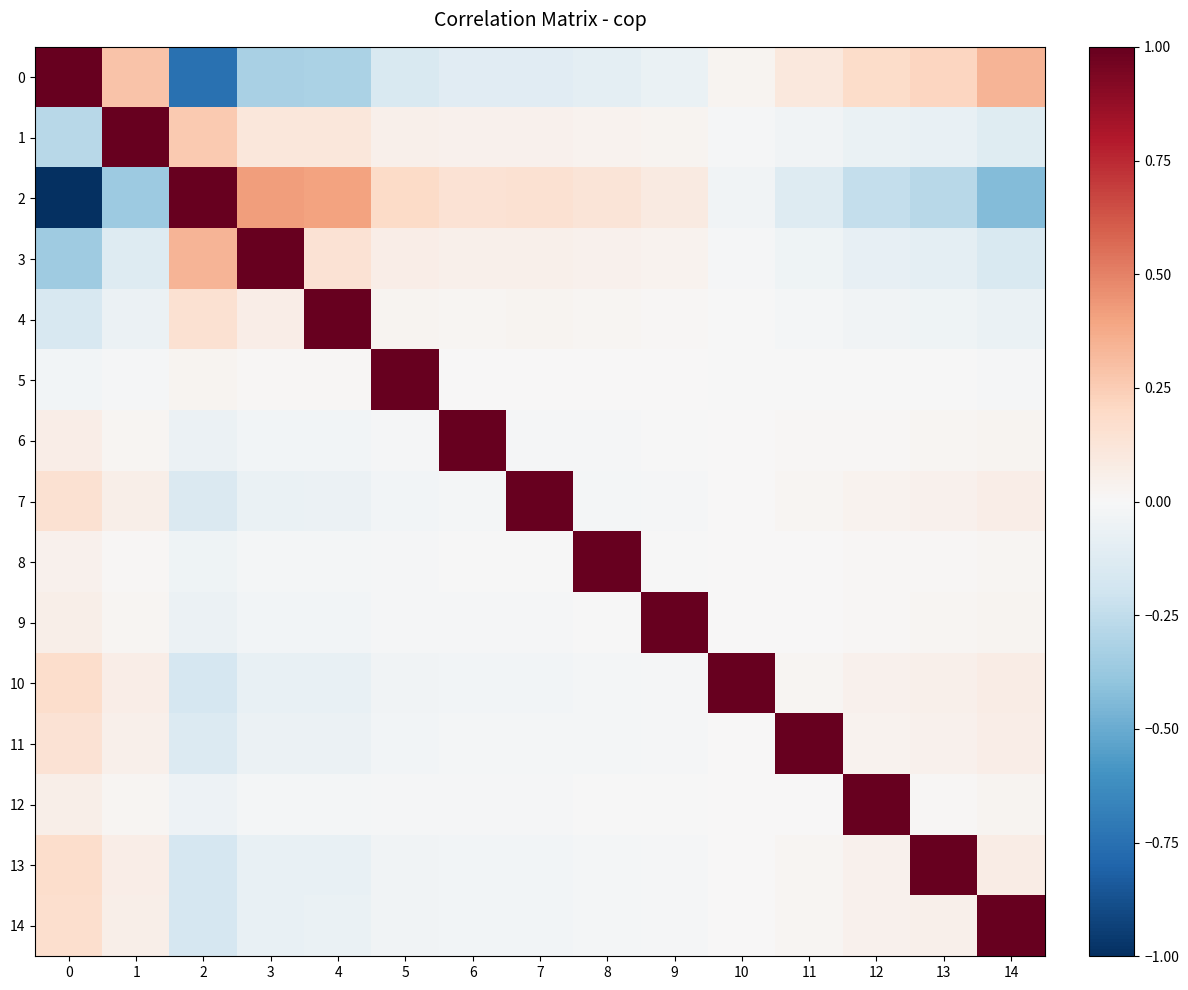

Count the number of data series in this chart.

15